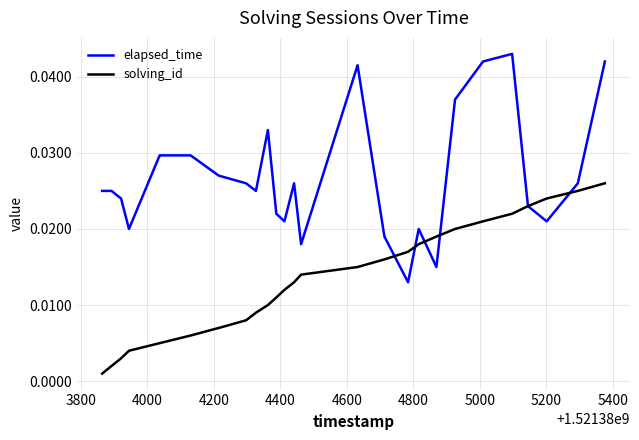

Which series has the largest total across all categories?

elapsed_time